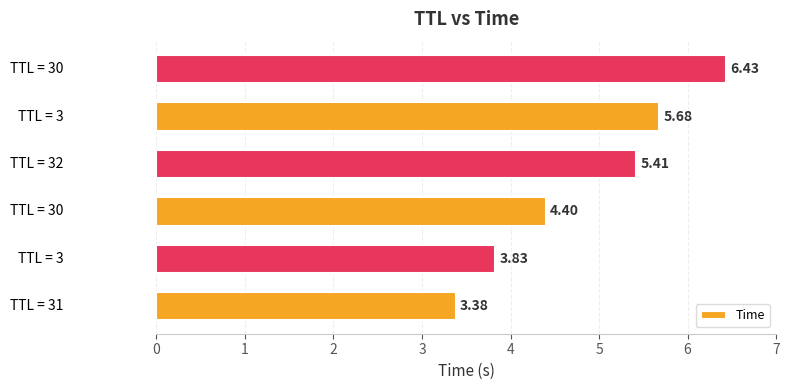

Does the chart contain any negative values?

No